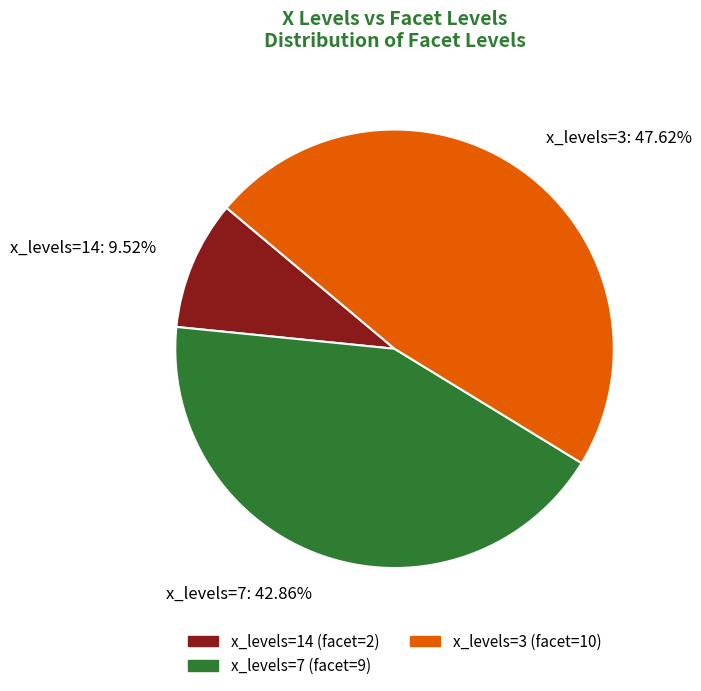

To the nearest percent, what is the difference between the largest and smallest slice percentages?

38%